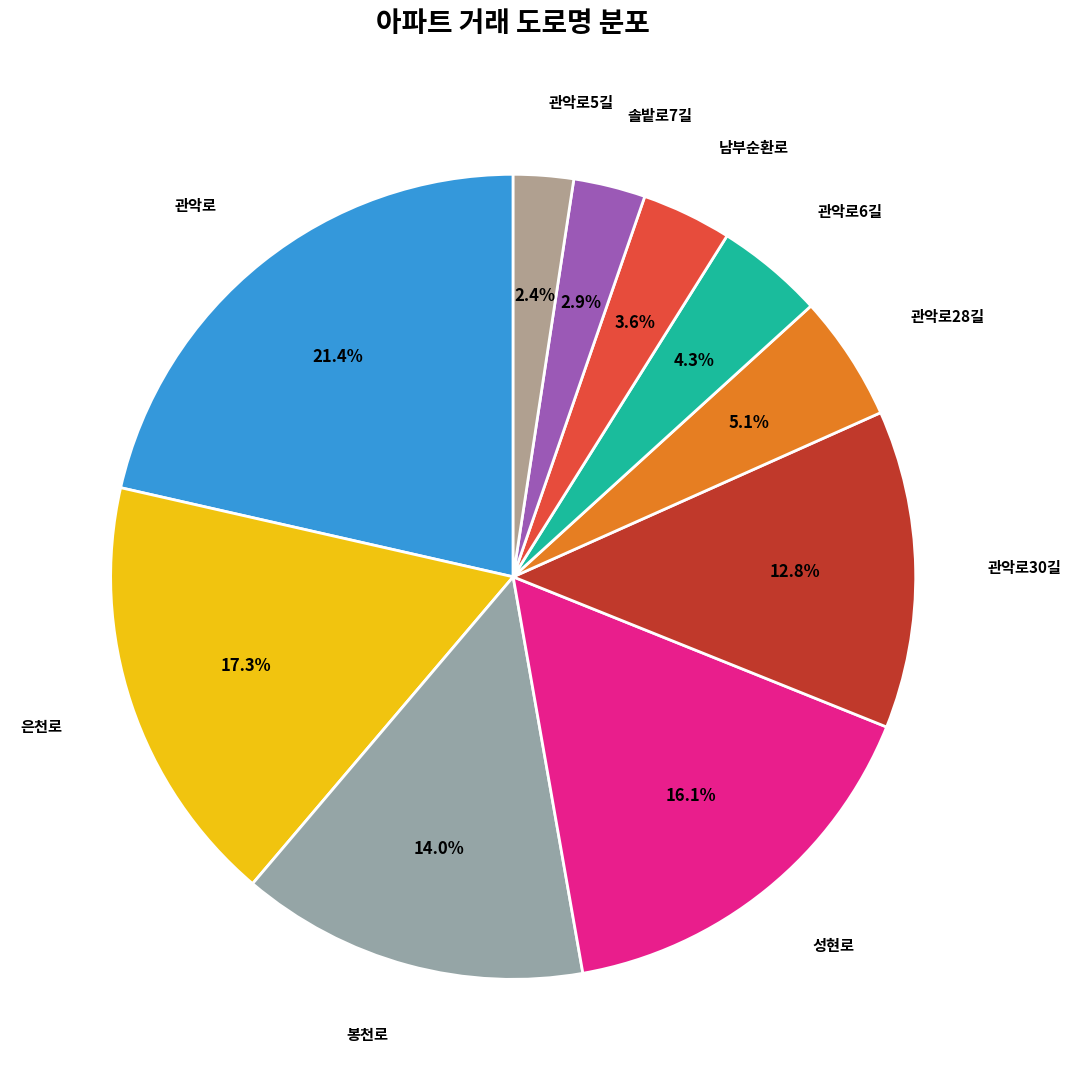

How many segments does this pie chart have?

10